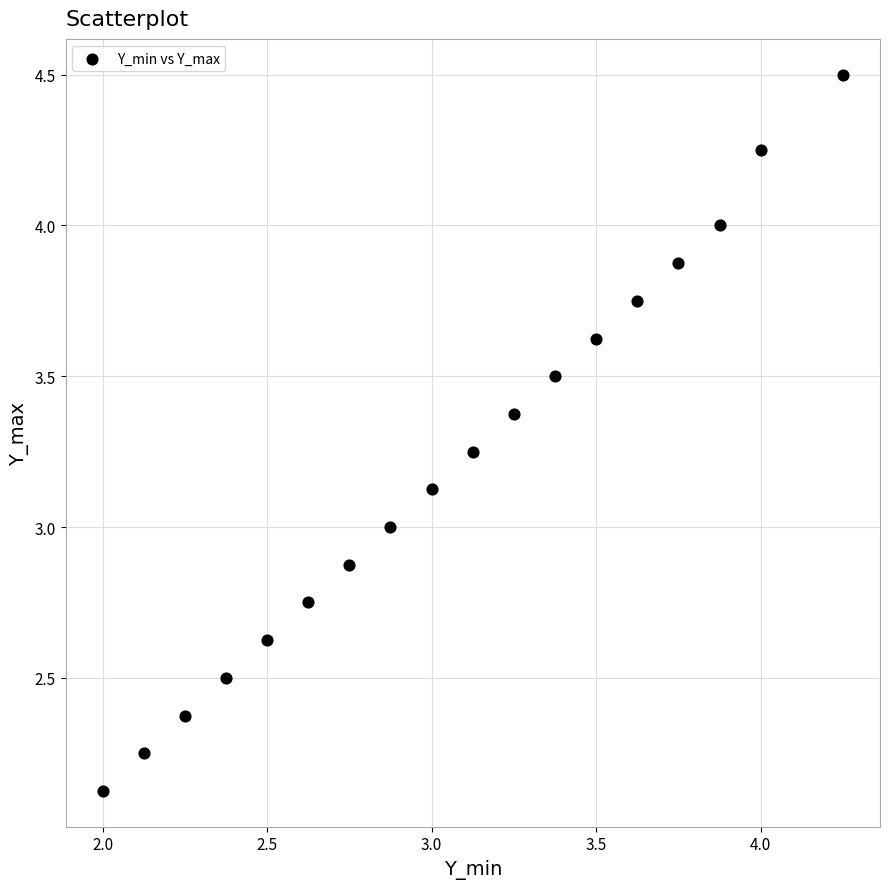

What is the range of Y values (max minus min)?

2.4